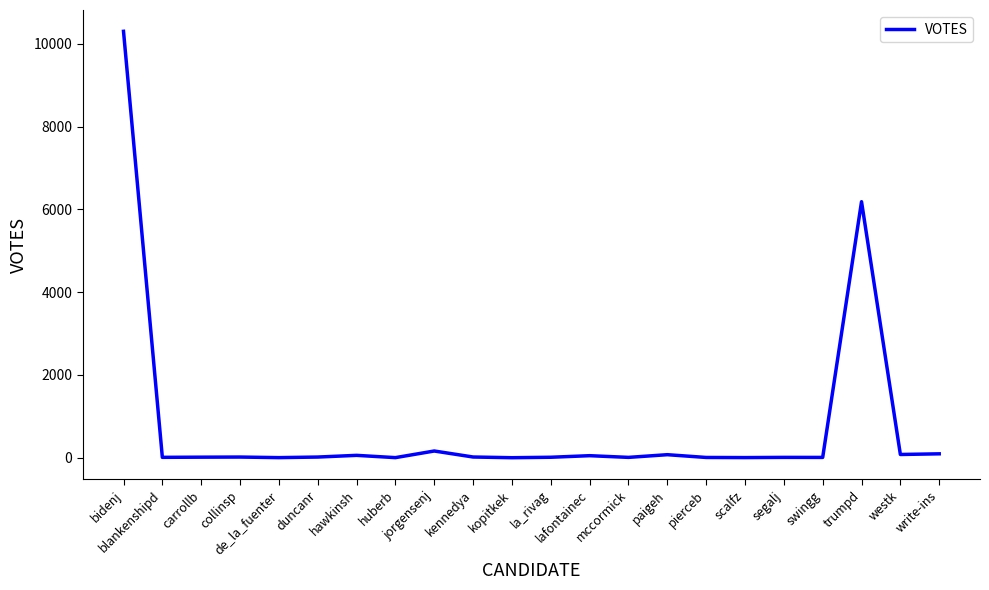

At which label is the value closest to 5152?

trumpd